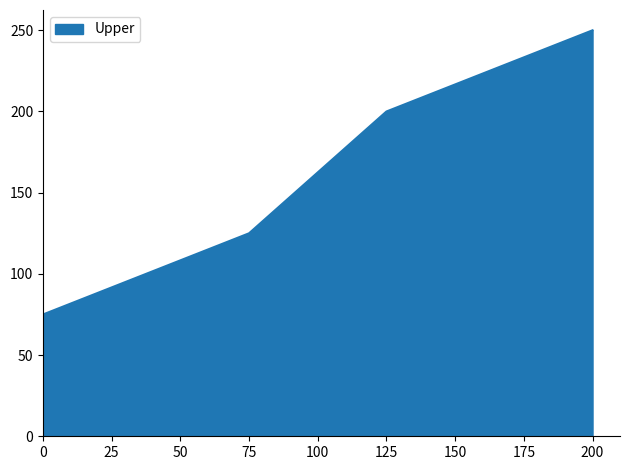

List the labels in order of value, largest first.

200, 125, 75, 0